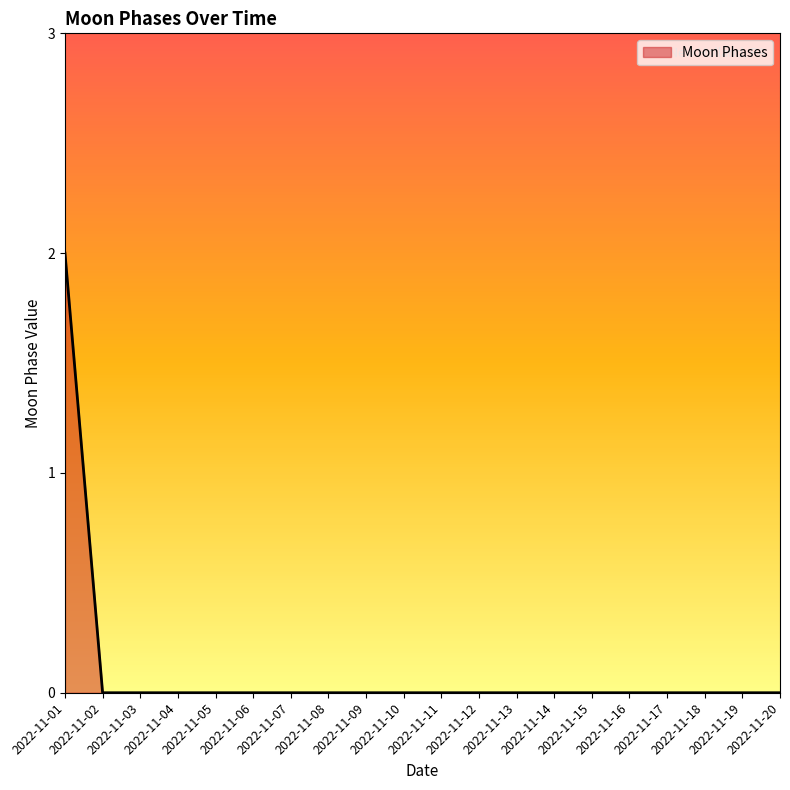

Does the chart have visible grid lines?

No